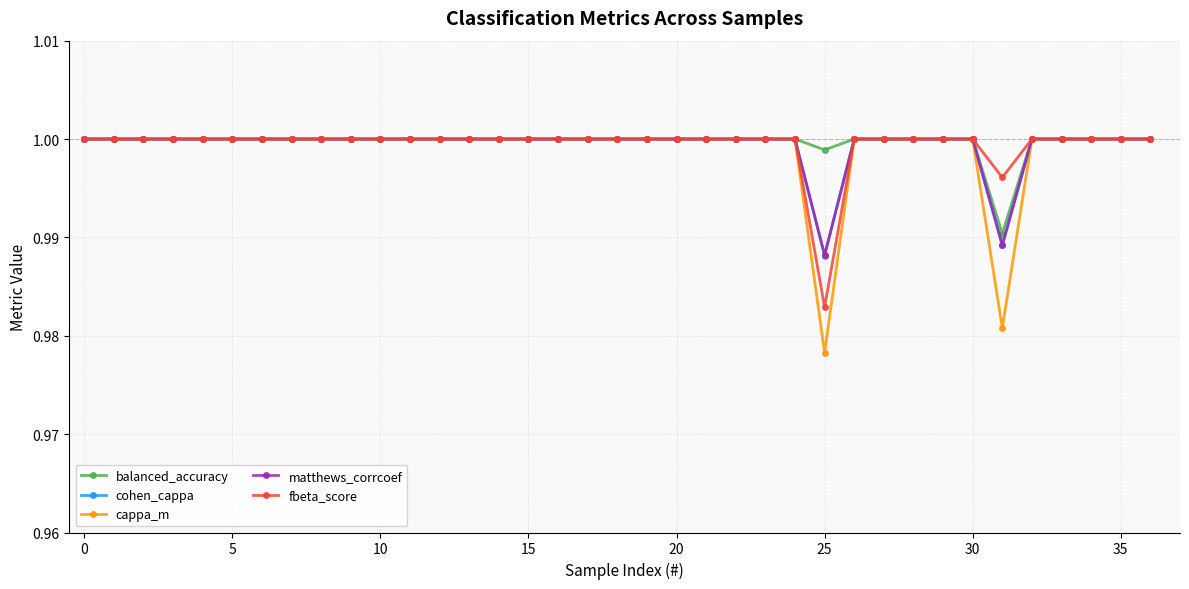

Which series has the widest spread of values?

cappa_m